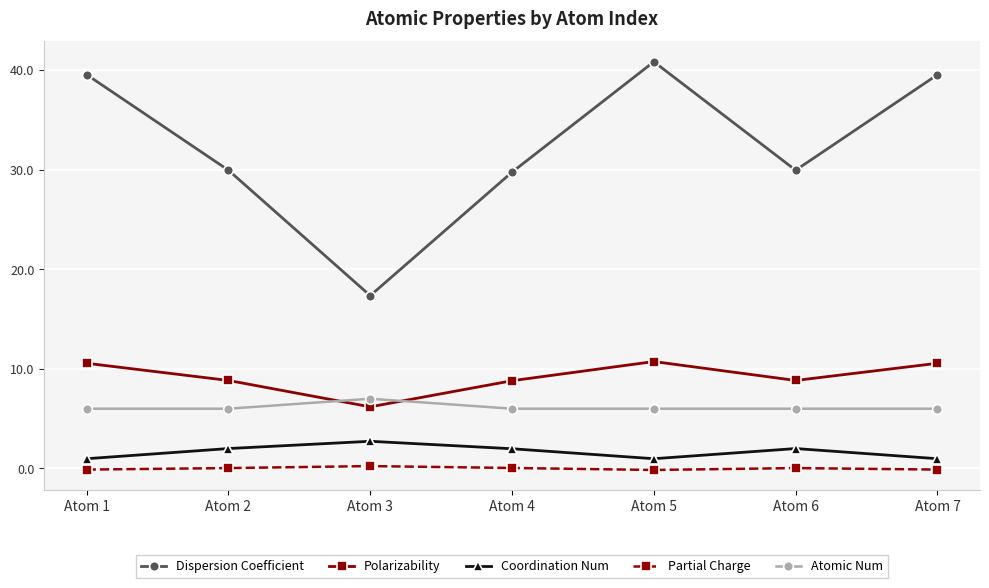

True or false: Coordination Num and Atomic Num intersect in this chart.

False